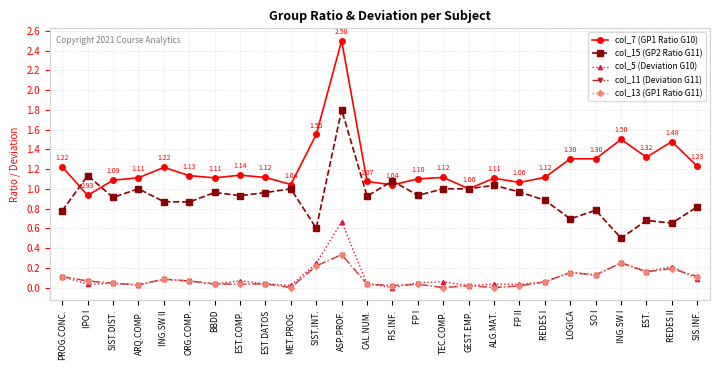

How many interior local peaks does the col_7 (GP1 Ratio G10) series have?

7